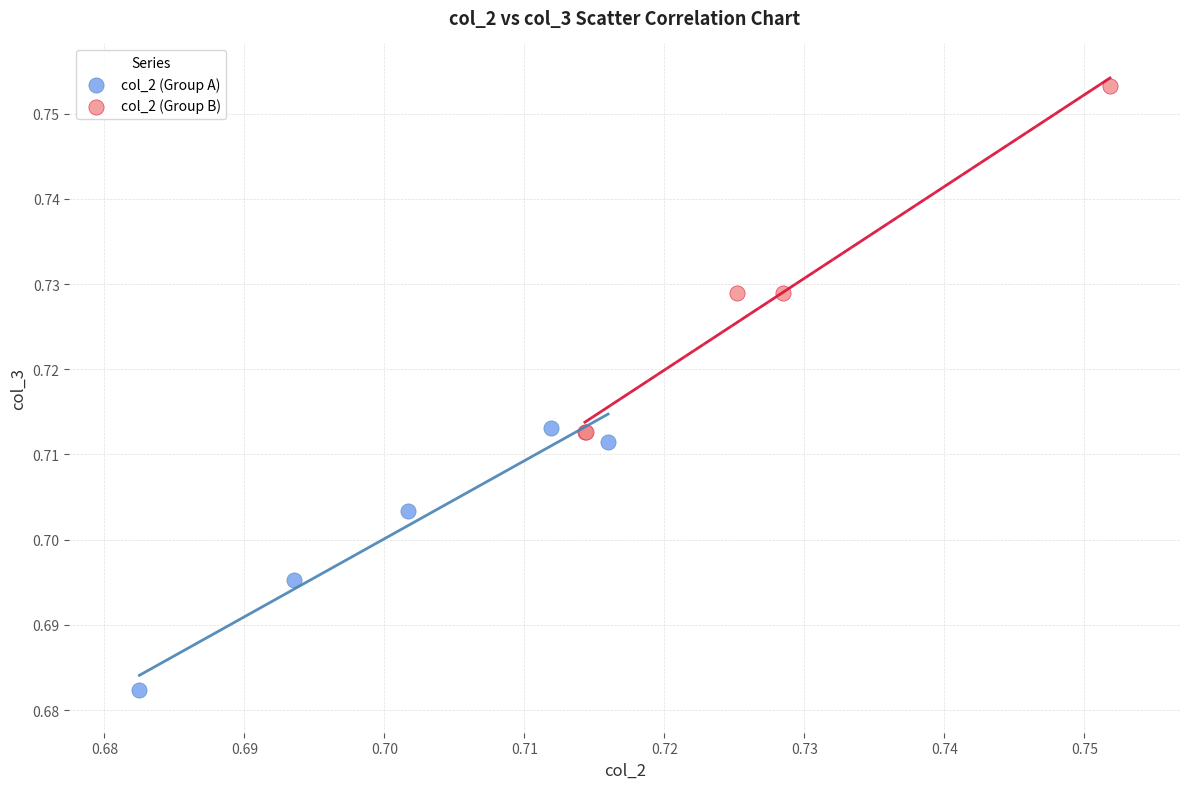

Which series contains the lowest Y value?

col_2 (Group A)